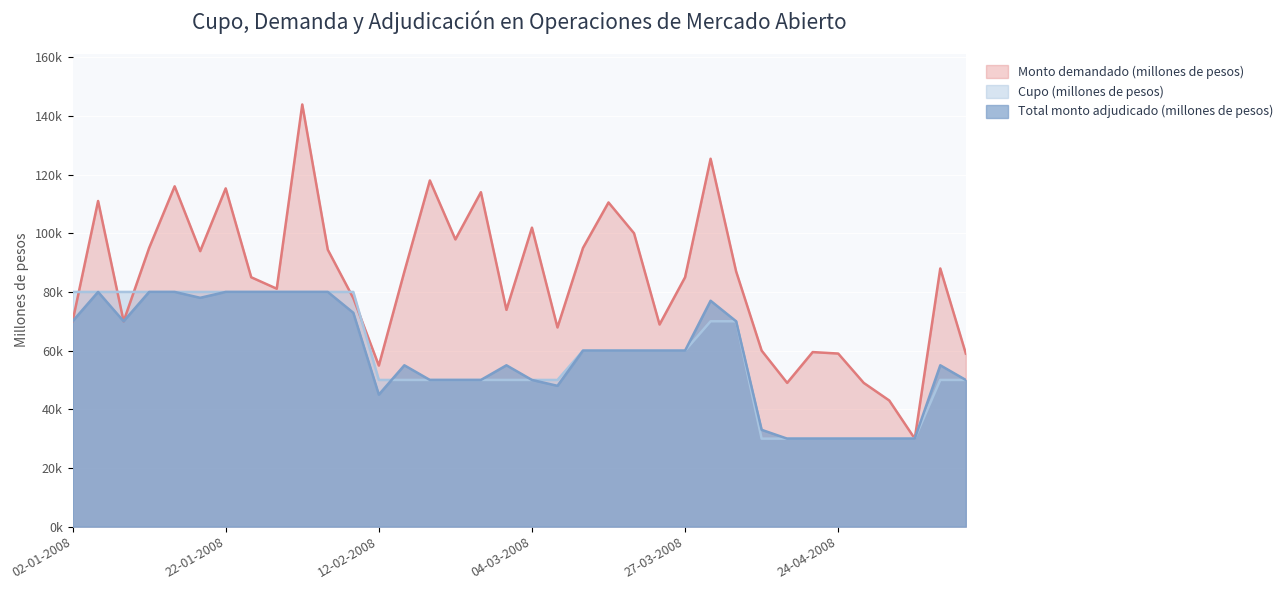

What is the sum of all Total monto adjudicado (millones de pesos) values?

2098900